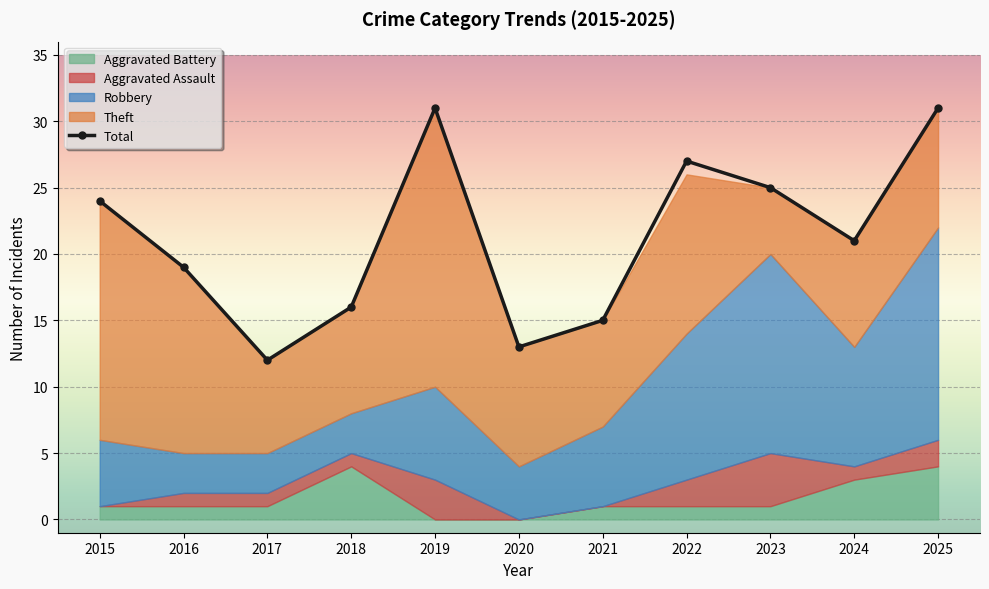

At which label is the value closest to 21?

2024